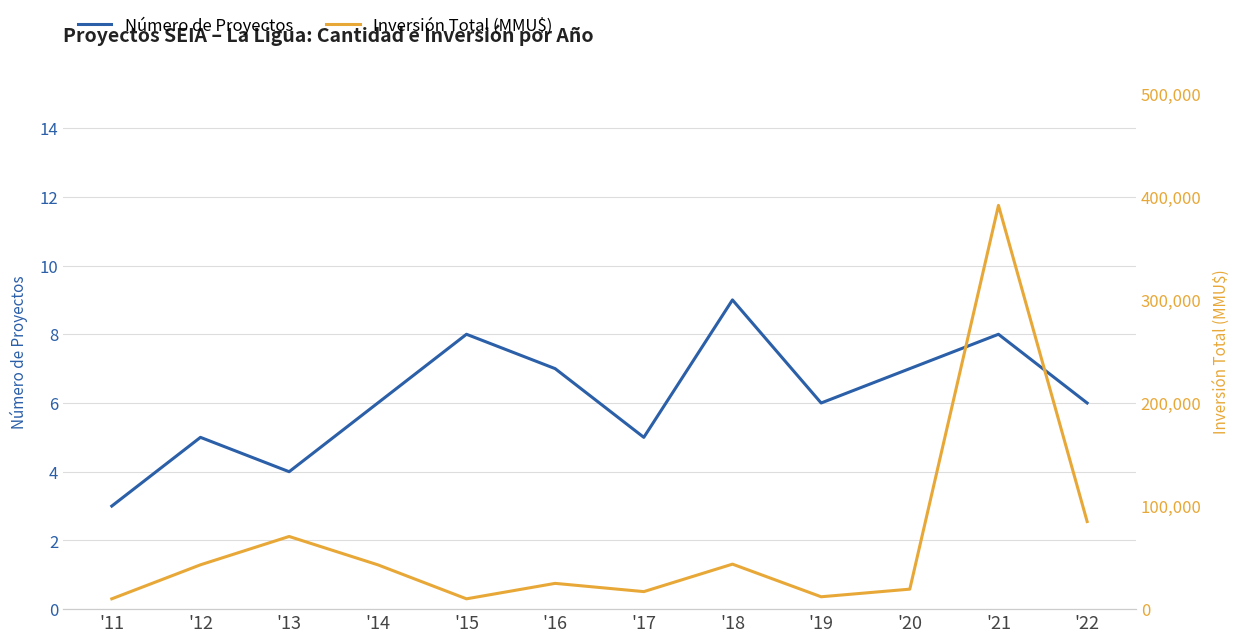

The value of Número de Proyectos at '19 is 6. True or false?

True